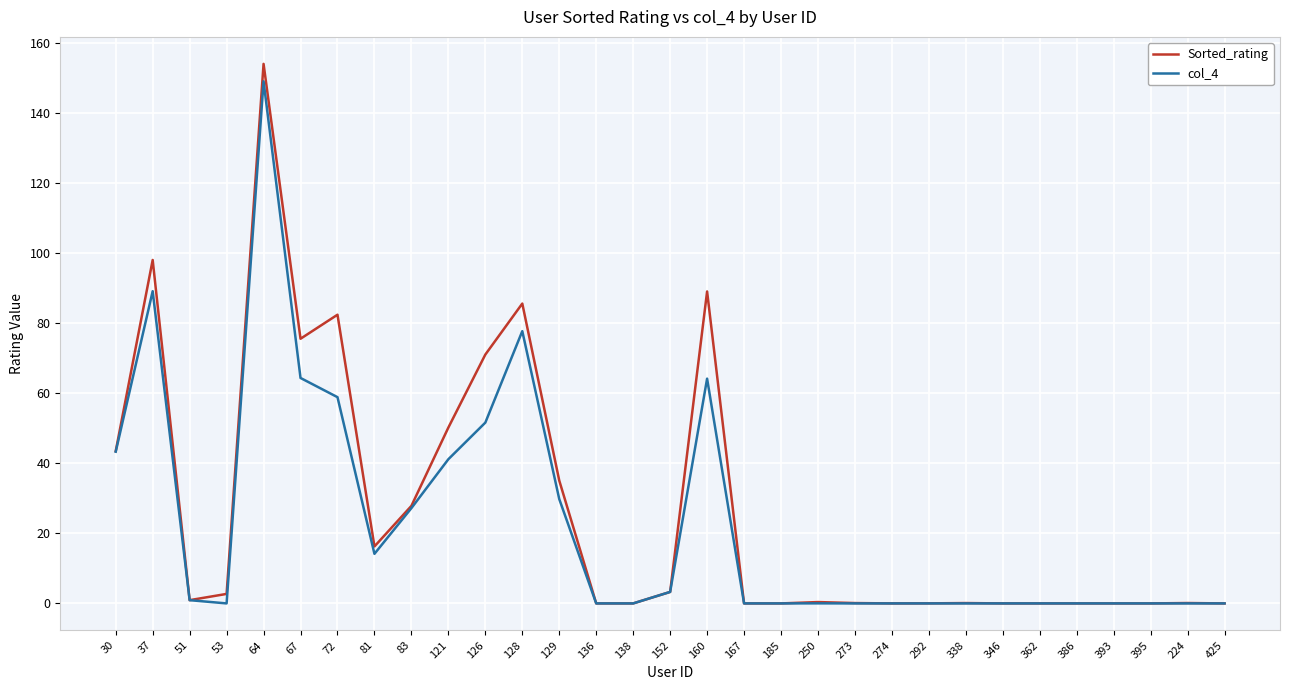

What position from the right is 121?

22